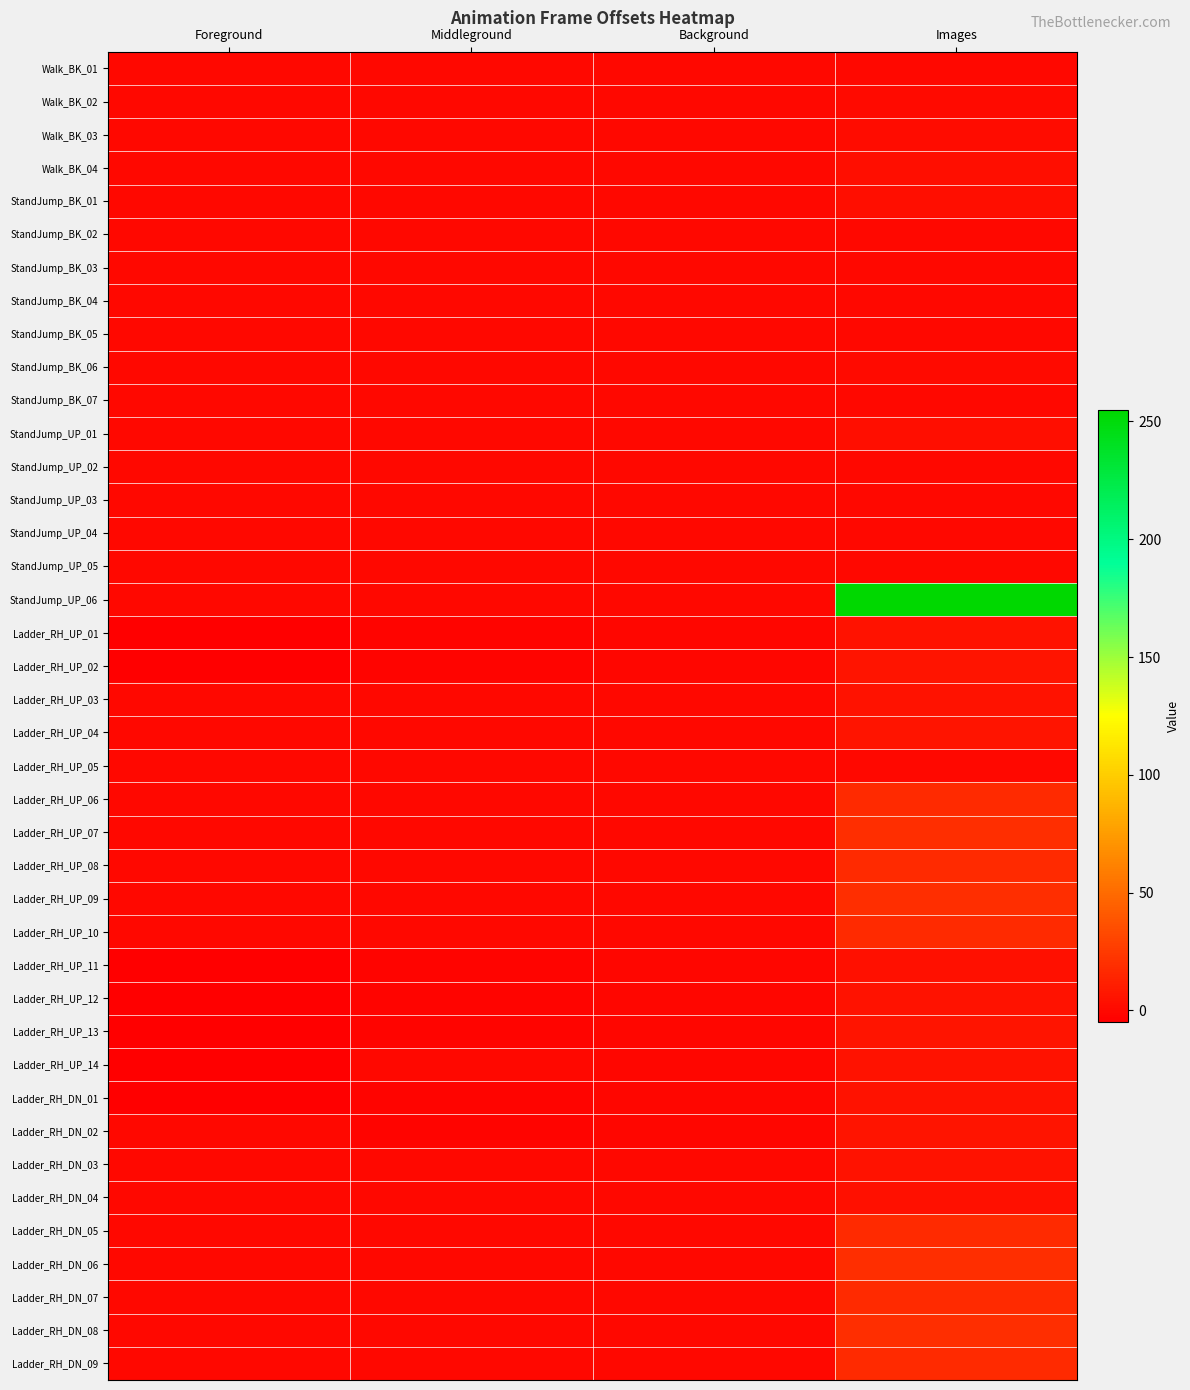

Between Images and Background, which is larger?

Images